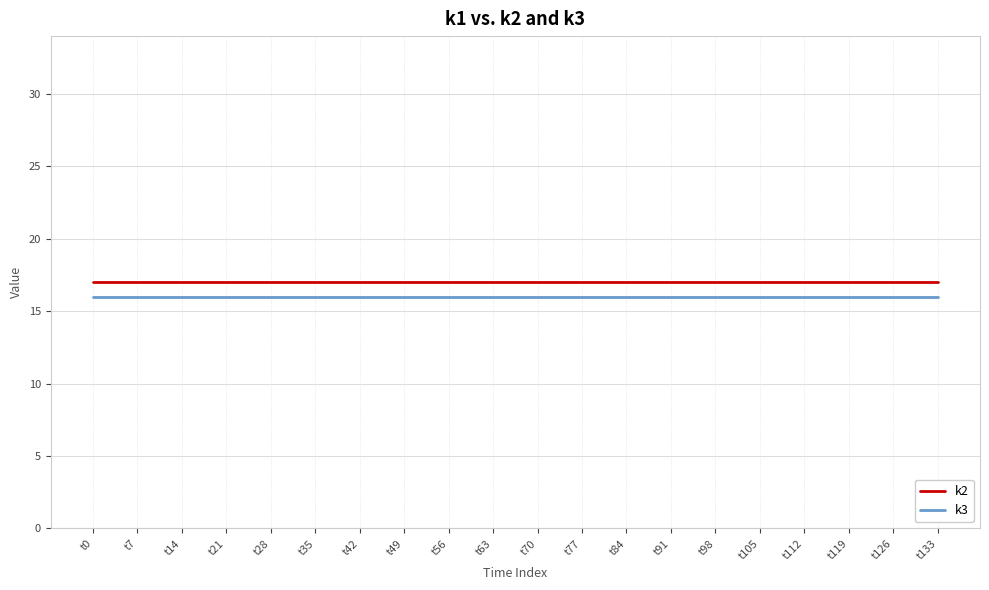

What is the maximum value for k3?

16